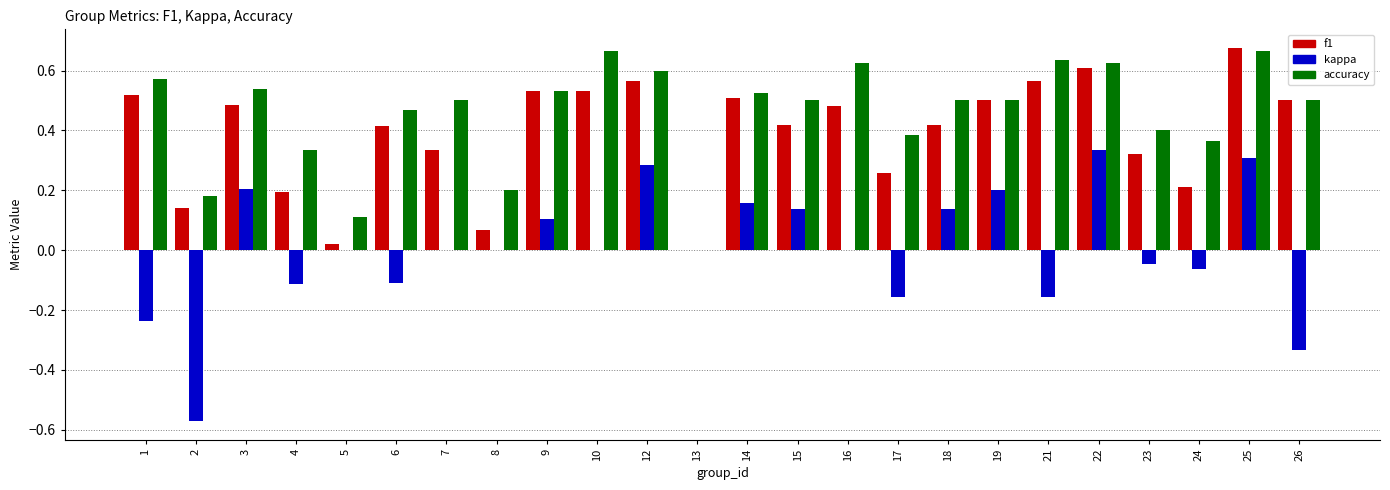

At which category is the sum across all series the highest?

25